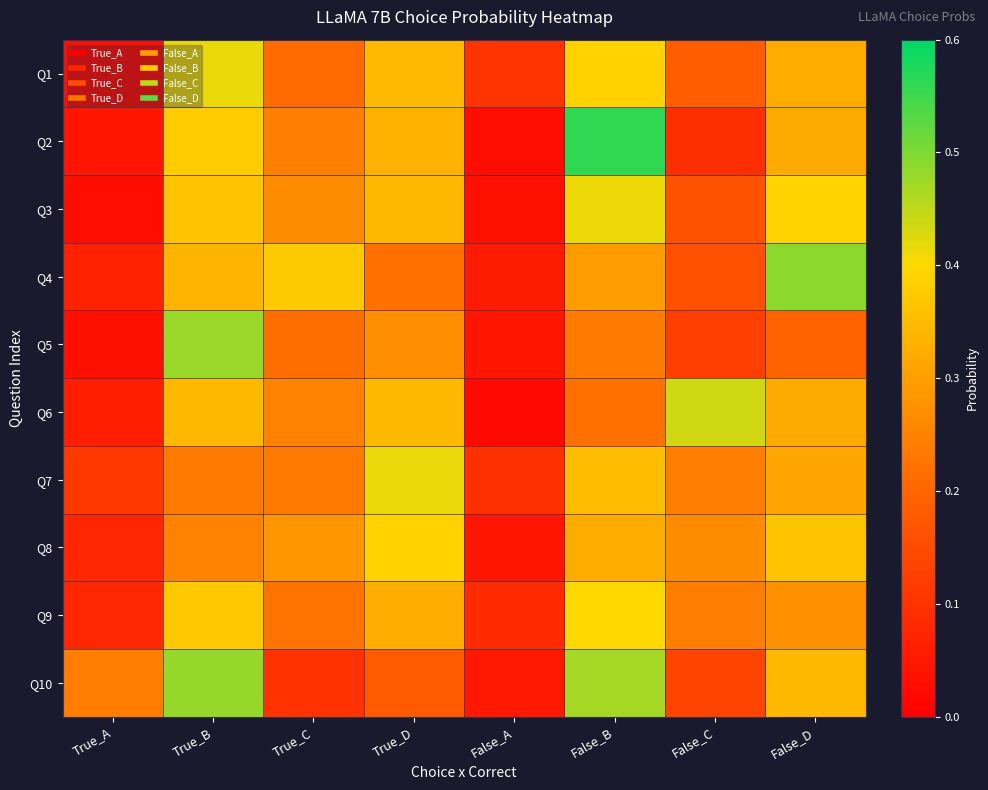

Reading left to right, transcribe all the data shown in this chart.

Q1: True_A=0.0	True_B=0.4	True_C=0.2	True_D=0.3	False_A=0.1	False_B=0.4	False_C=0.2	False_D=0.3
Q2: True_A=0.0	True_B=0.4	True_C=0.2	True_D=0.3	False_A=0.0	False_B=0.6	False_C=0.1	False_D=0.3
Q3: True_A=0.0	True_B=0.4	True_C=0.3	True_D=0.3	False_A=0.0	False_B=0.4	False_C=0.2	False_D=0.4
Q4: True_A=0.1	True_B=0.3	True_C=0.4	True_D=0.2	False_A=0.1	False_B=0.3	False_C=0.2	False_D=0.5
Q5: True_A=0.0	True_B=0.5	True_C=0.2	True_D=0.3	False_A=0.0	False_B=0.2	False_C=0.1	False_D=0.2
Q6: True_A=0.1	True_B=0.3	True_C=0.3	True_D=0.3	False_A=0.0	False_B=0.2	False_C=0.4	False_D=0.3
Q7: True_A=0.1	True_B=0.2	True_C=0.2	True_D=0.4	False_A=0.1	False_B=0.4	False_C=0.2	False_D=0.3
Q8: True_A=0.1	True_B=0.3	True_C=0.3	True_D=0.4	False_A=0.0	False_B=0.3	False_C=0.3	False_D=0.4
Q9: True_A=0.1	True_B=0.4	True_C=0.2	True_D=0.3	False_A=0.1	False_B=0.4	False_C=0.2	False_D=0.3
Q10: True_A=0.2	True_B=0.5	True_C=0.1	True_D=0.2	False_A=0.0	False_B=0.5	False_C=0.1	False_D=0.3